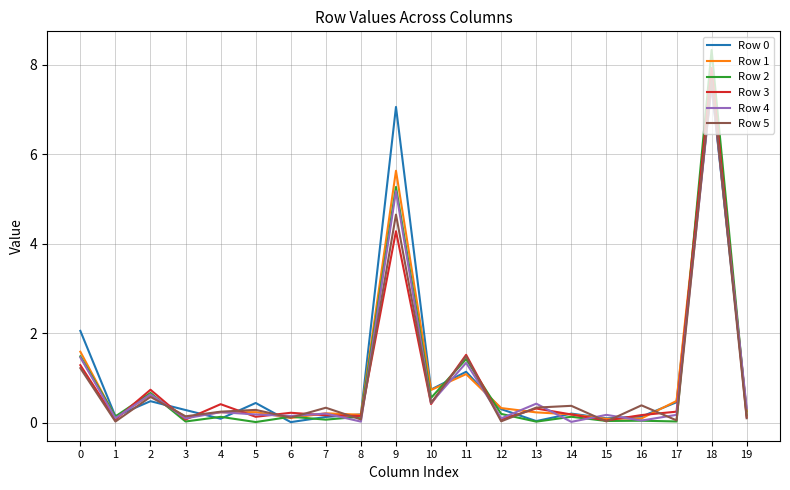

What is the spread (max minus min) of values at 9?

2.8